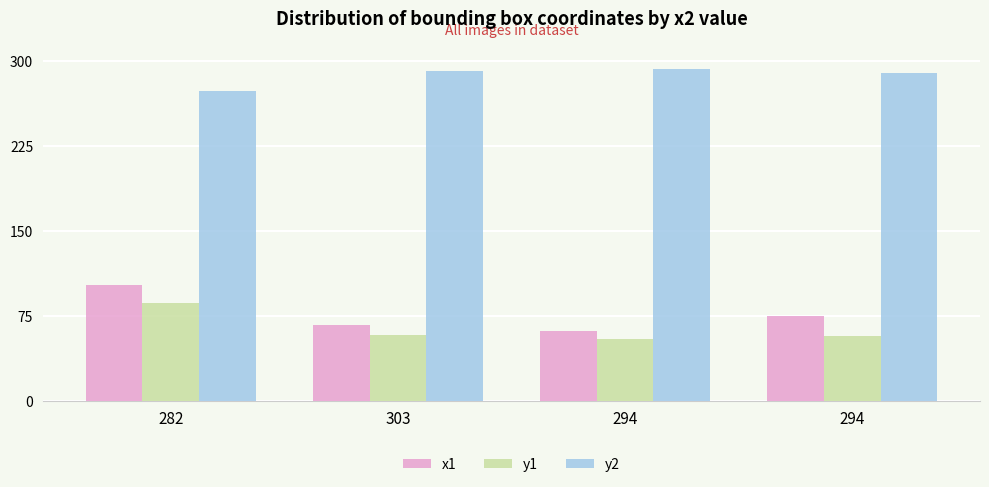

Between 294 and 294, which series saw the biggest shift?

x1